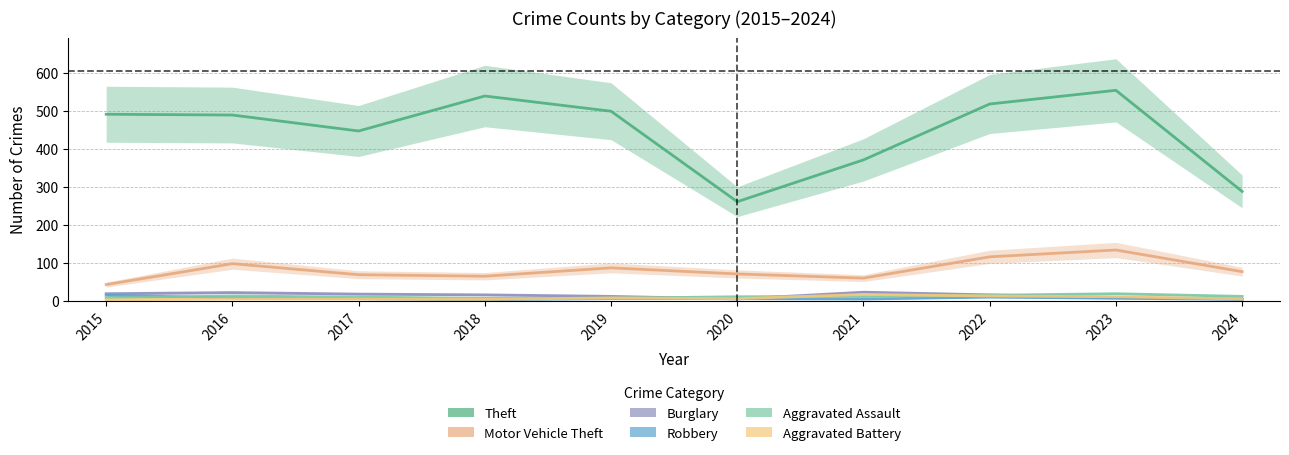

What are all the series names shown in the legend?

Theft, Motor Vehicle Theft, Burglary, Robbery, Aggravated Assault, Aggravated Battery